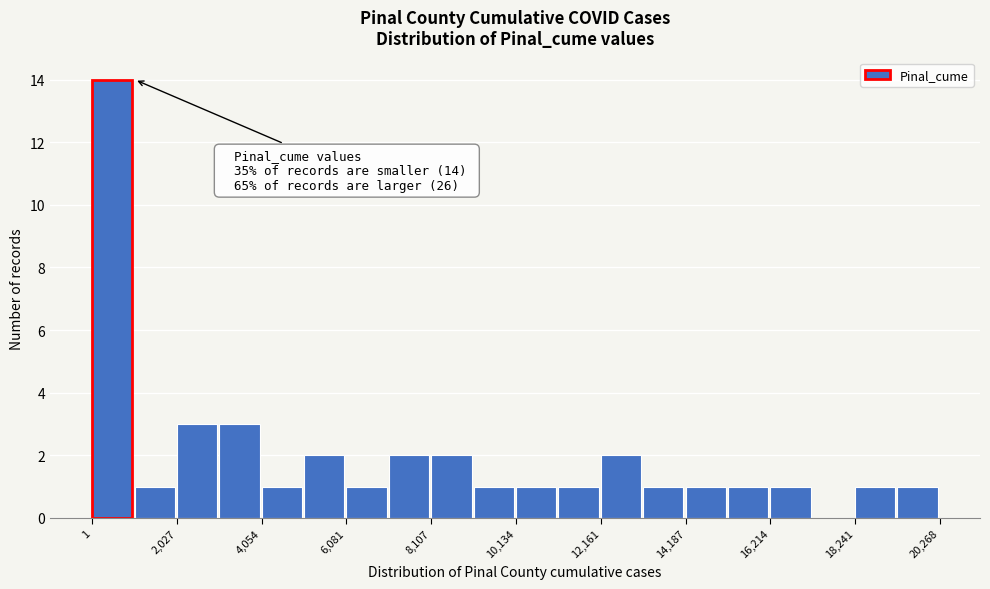

Read against the x-axis, roughly where is the centre of the tallest bar?

500